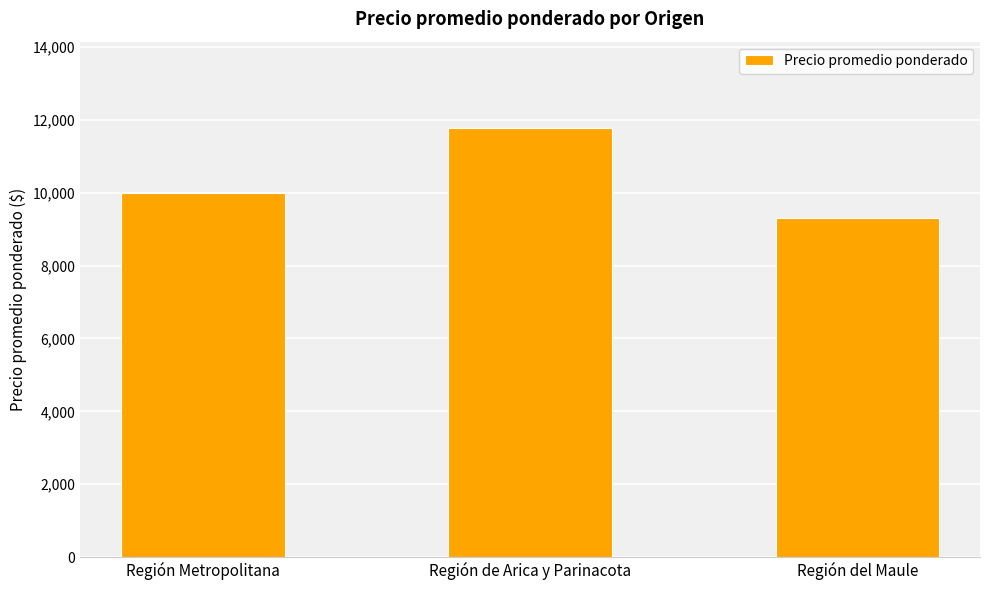

Rank the categories by value from lowest to highest.

Región del Maule, Región Metropolitana, Región de Arica y Parinacota